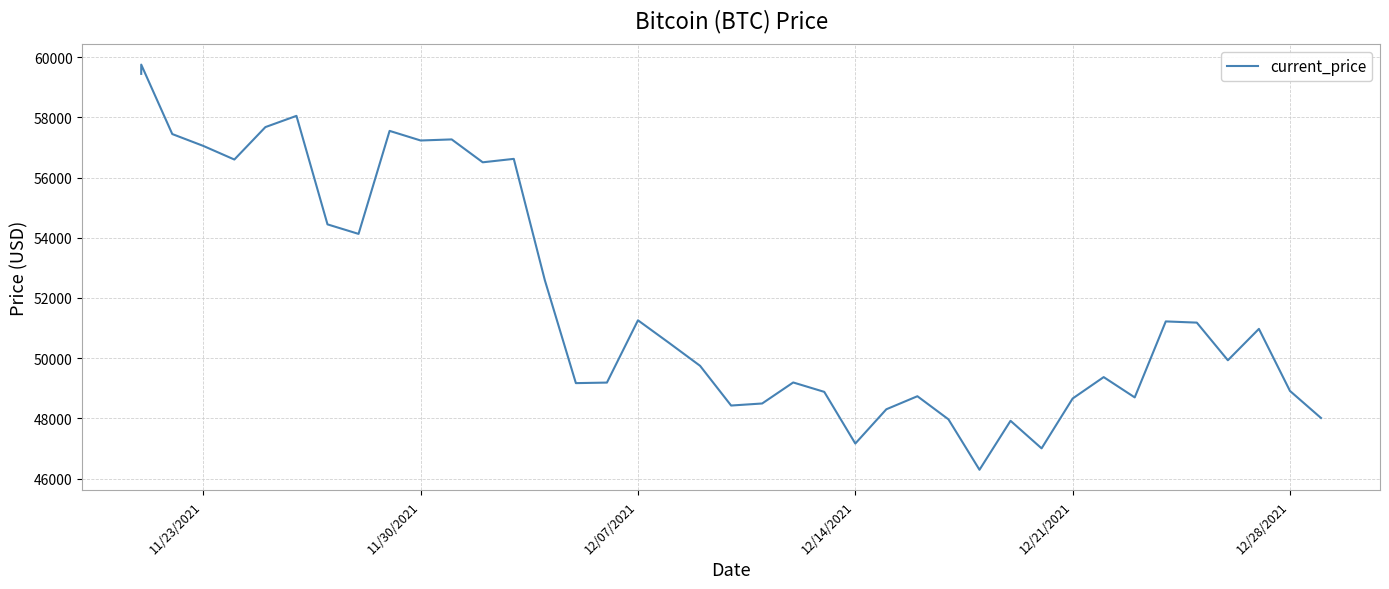

How many lines are shown in the chart?

1